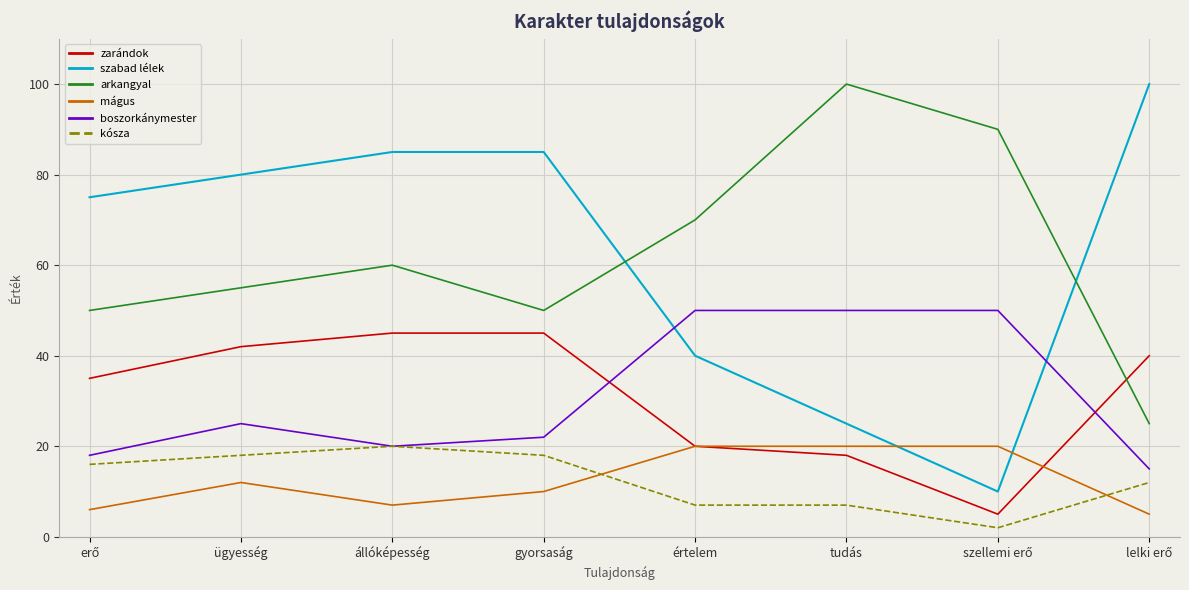

In arkangyal, how many points are higher than both neighbors (excluding endpoints)?

2